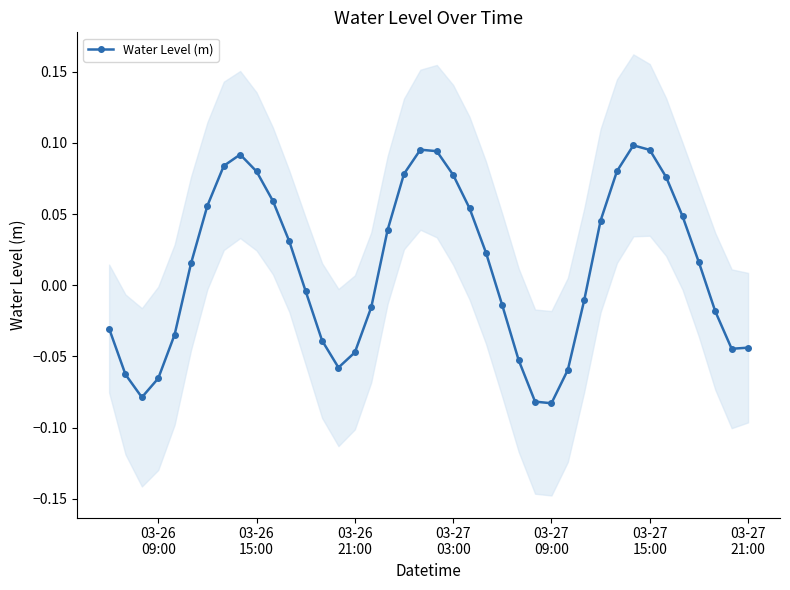

True or false: Water Level (m) has more than 0 points higher than both neighbors.

True